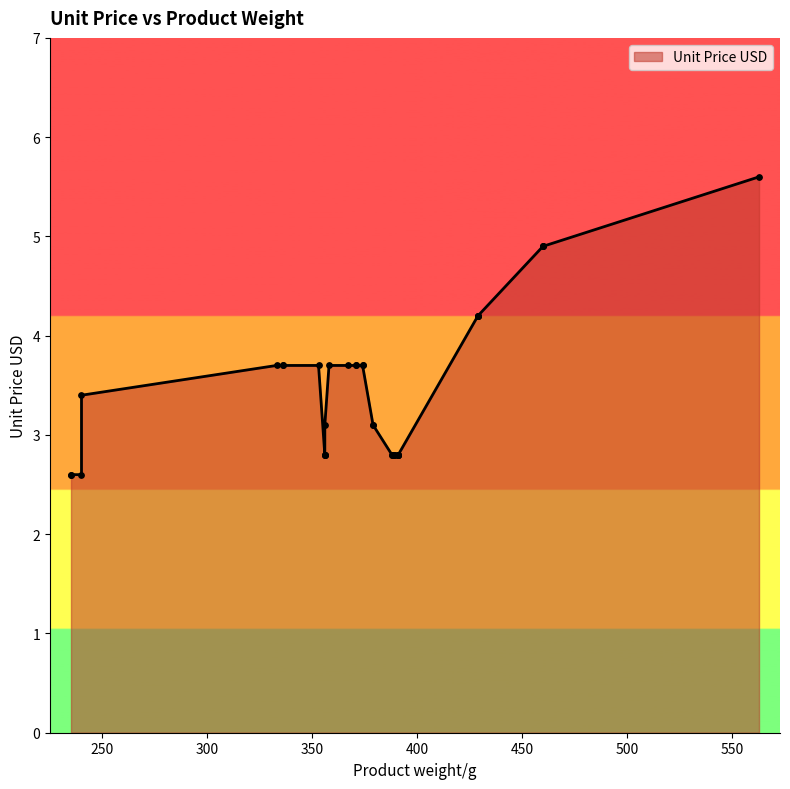

What is the ratio of the value at 356 to the value at 460?

0.6